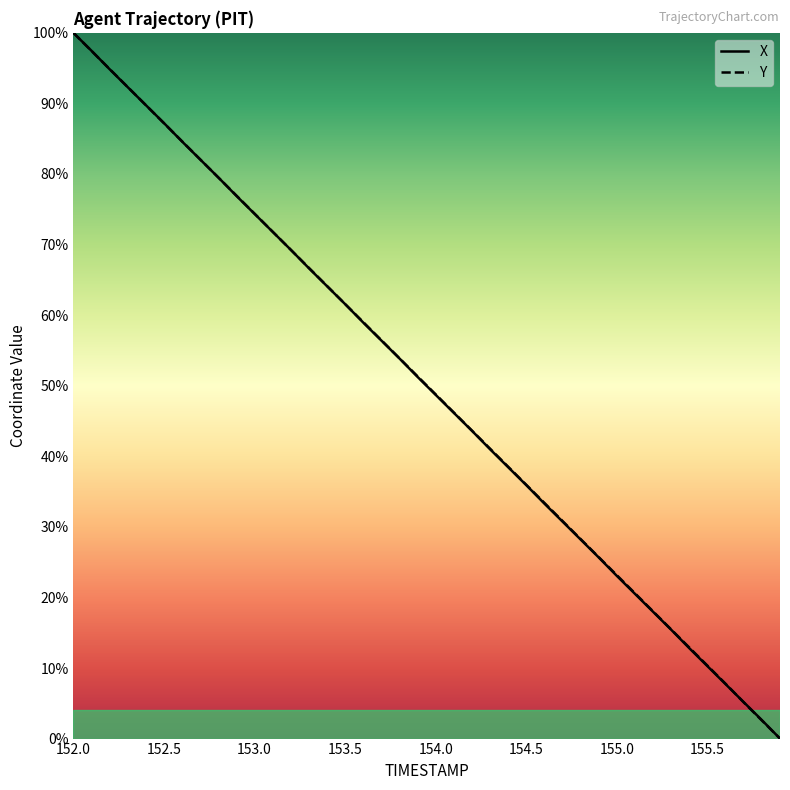

Which series has the largest total across all categories?

Y